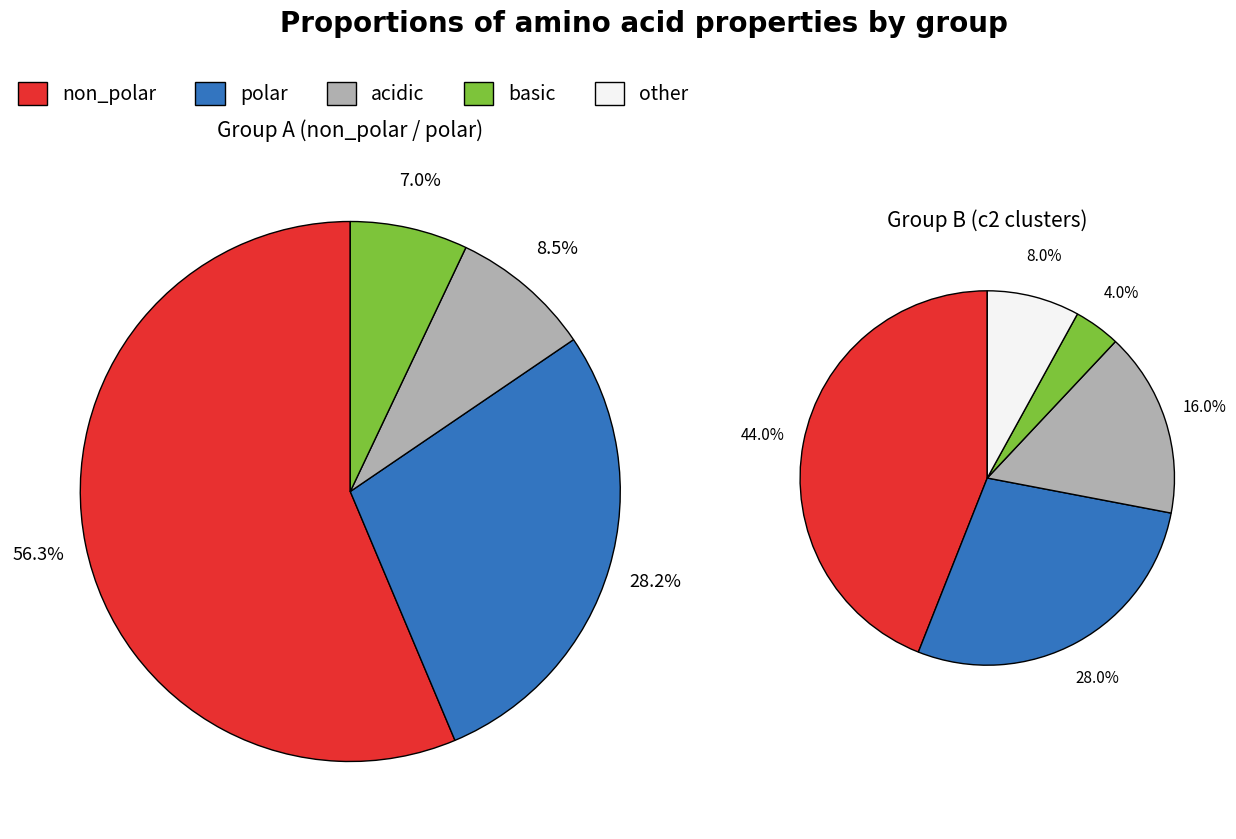

Rank the categories by value from lowest to highest.

basic, acidic, polar, non_polar